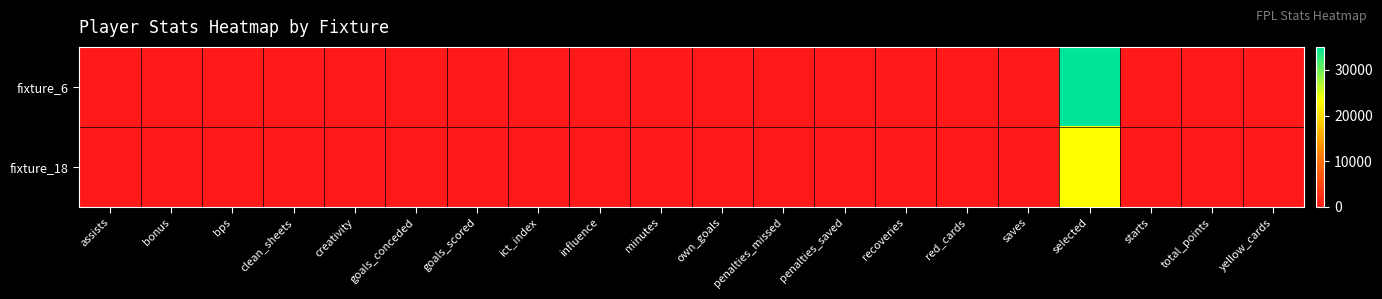

Rank the series by their average value, from highest to lowest.

fixture_6, fixture_18